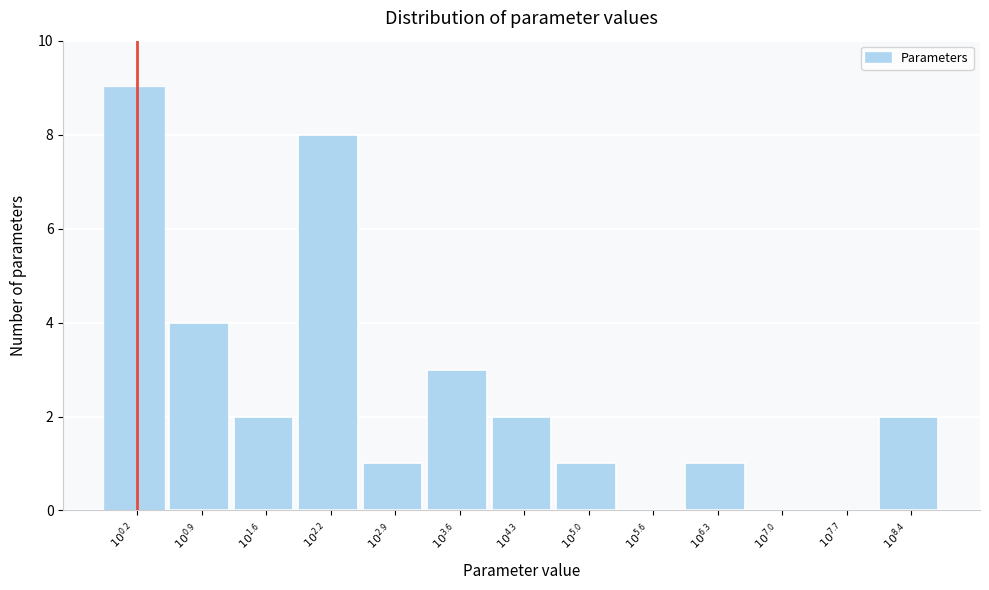

What is the sum of all values?

33